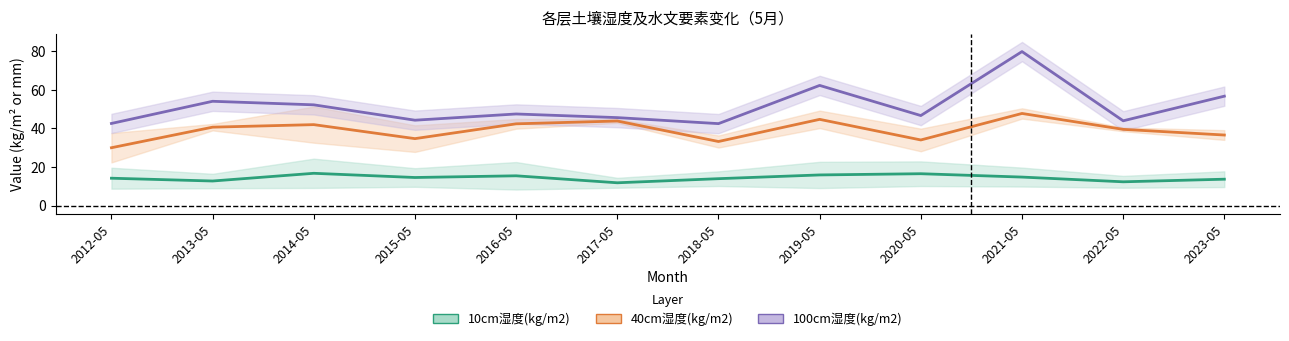

Which series has the largest range (max minus min)?

100cm湿度(kg/m2)